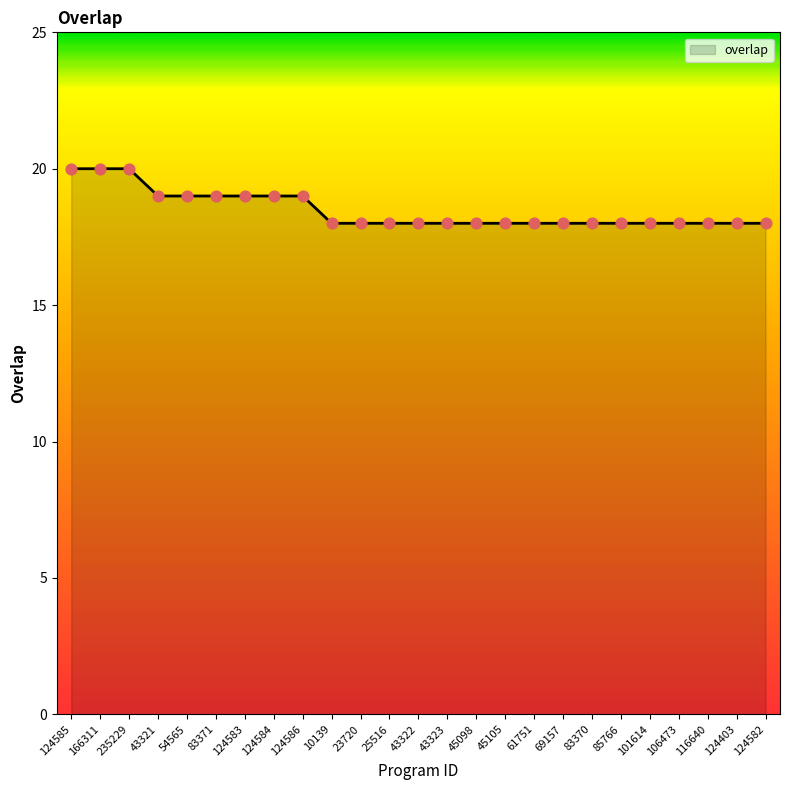

What is the ratio of the value at 43323 to the value at 235229?

0.9